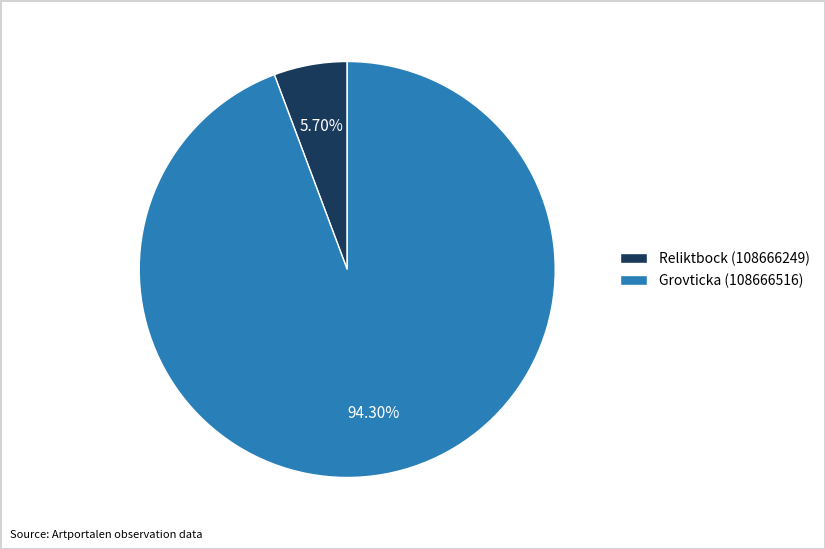

To the nearest percent, what is the average slice percentage?

50%